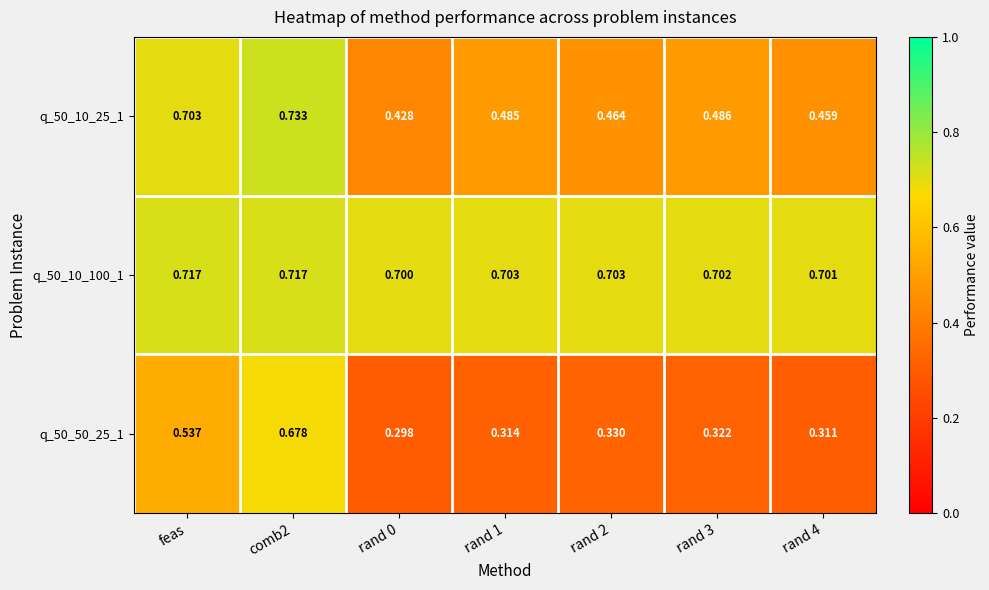

Is the value of q_50_10_100_1 at feas greater than the value of q_50_10_25_1 at rand 0?

Yes